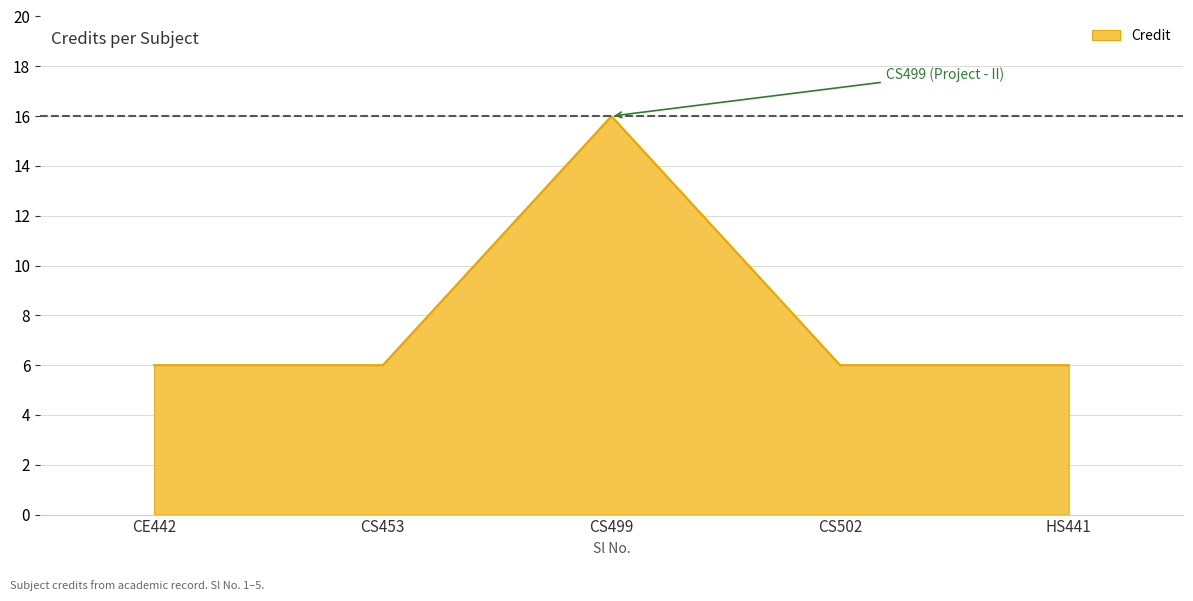

Reading left to right, extract all data points from this chart.

6	6	16	6	6